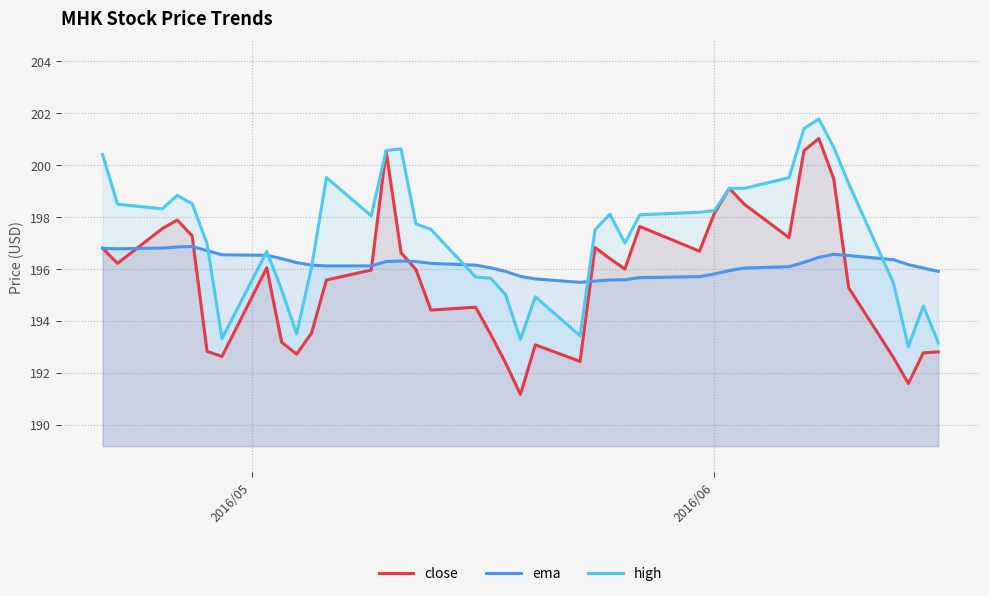

What is the maximum value for ema?

196.9